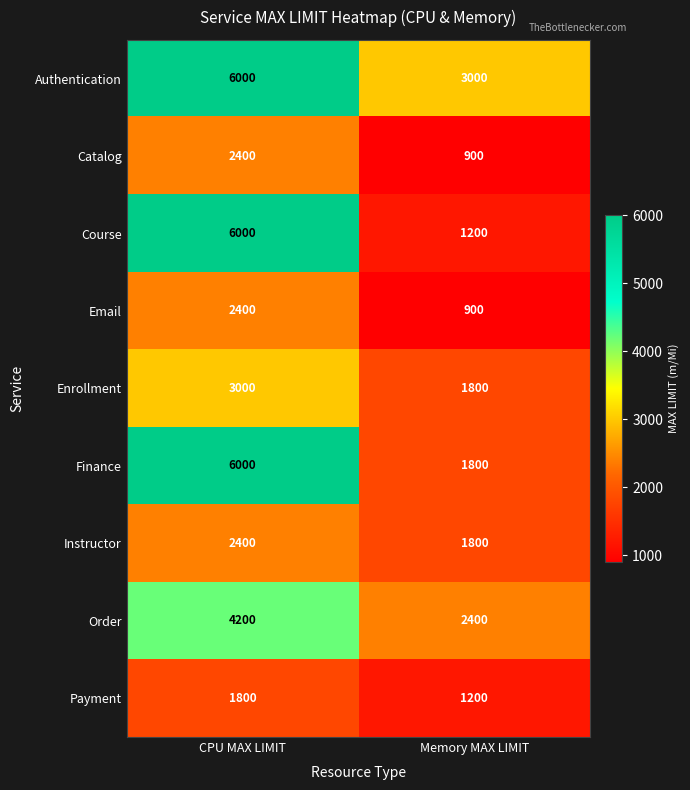

Which series has the widest spread of values?

Course